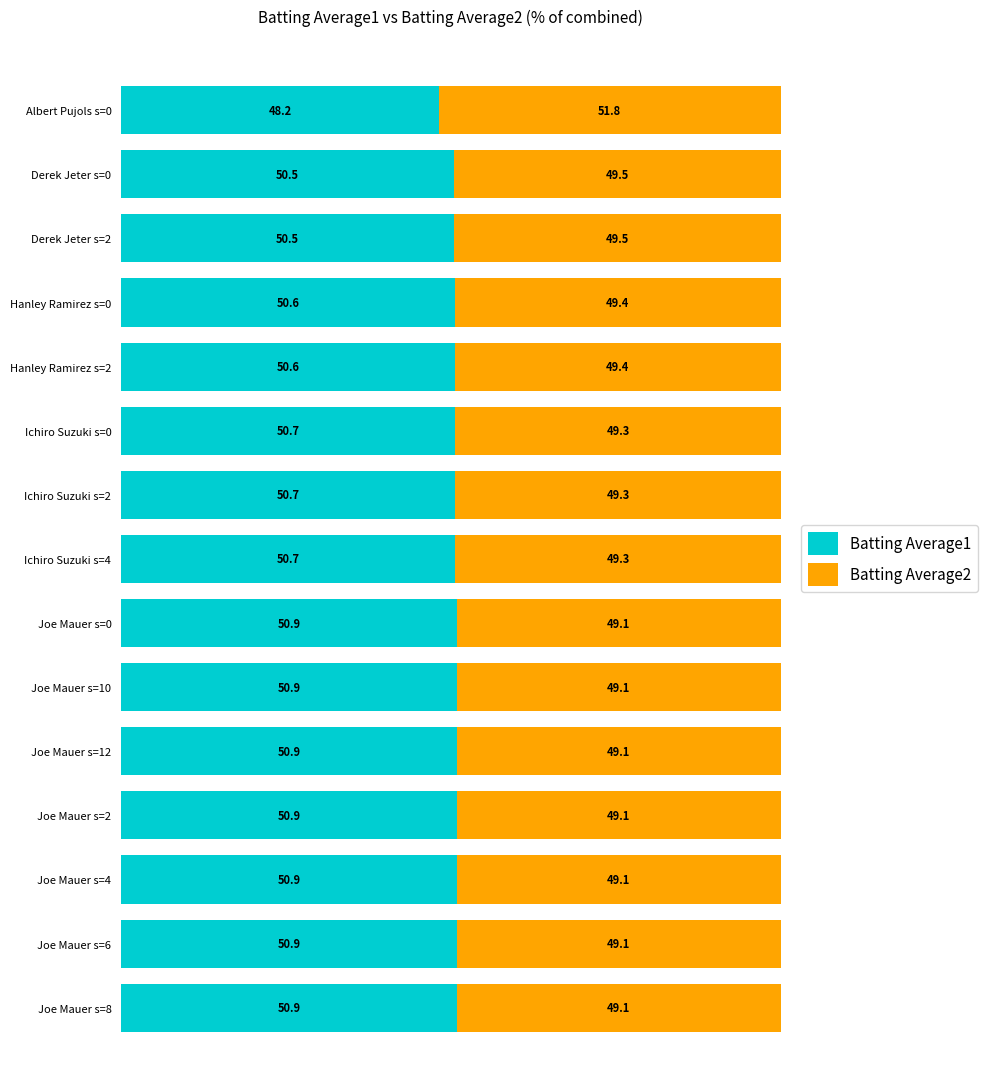

What is the total value across all series at Joe Mauer s=4?

100.0